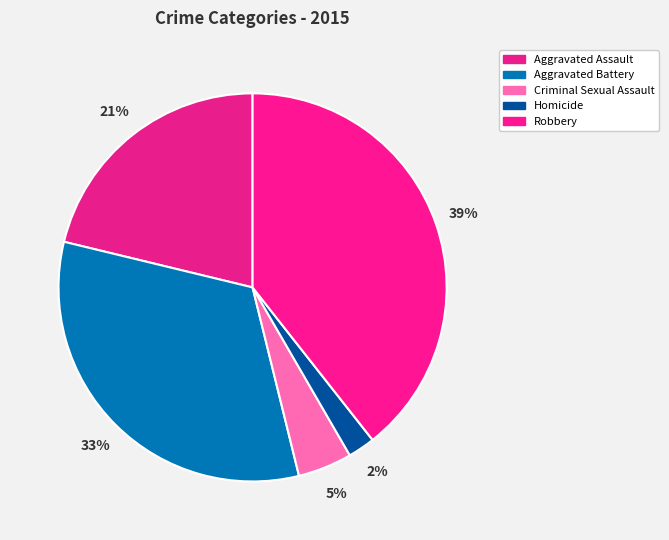

Rank the categories by value from highest to lowest.

Robbery, Aggravated Battery, Aggravated Assault, Criminal Sexual Assault, Homicide